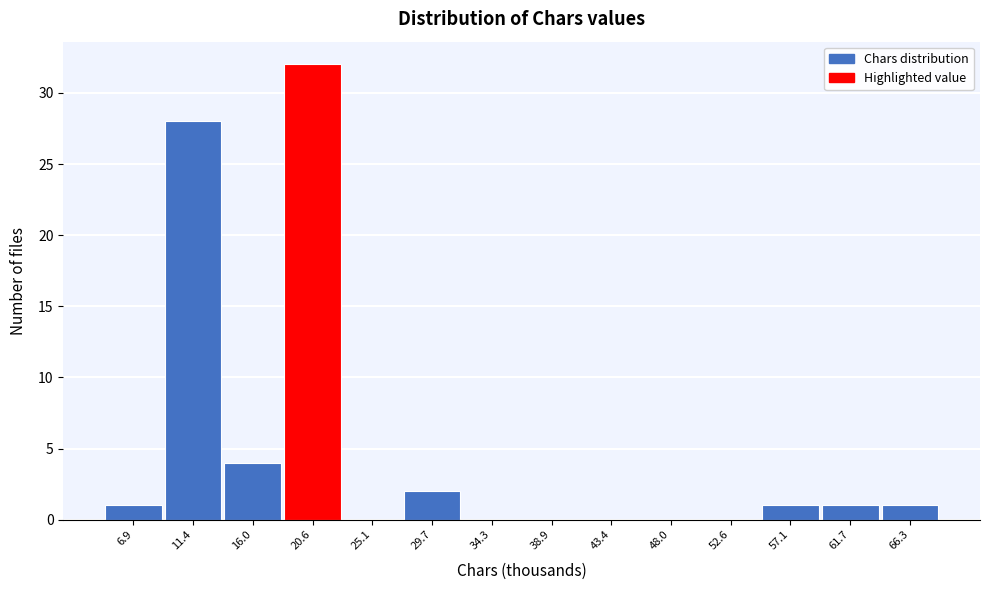

Reading left to right, list all the values displayed in this chart.

6.9=1	11.4=28	16.0=4	20.6=32	25.1=0	29.7=2	34.3=0	38.9=0	43.4=0	48.0=0	52.6=0	57.1=1	61.7=1	66.3=1